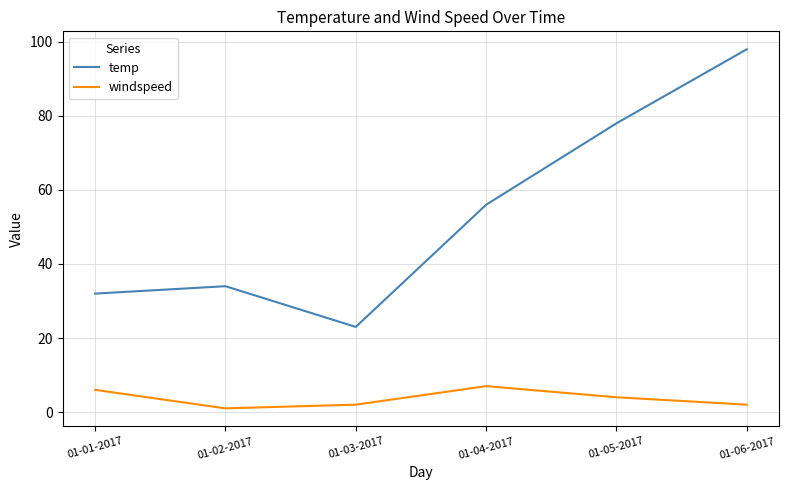

List the series in order of their overall mean, highest first.

temp, windspeed